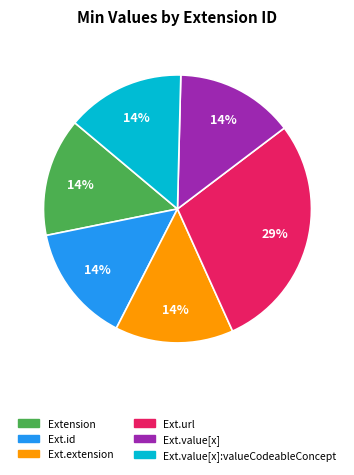

Is there a majority slice in this chart?

No